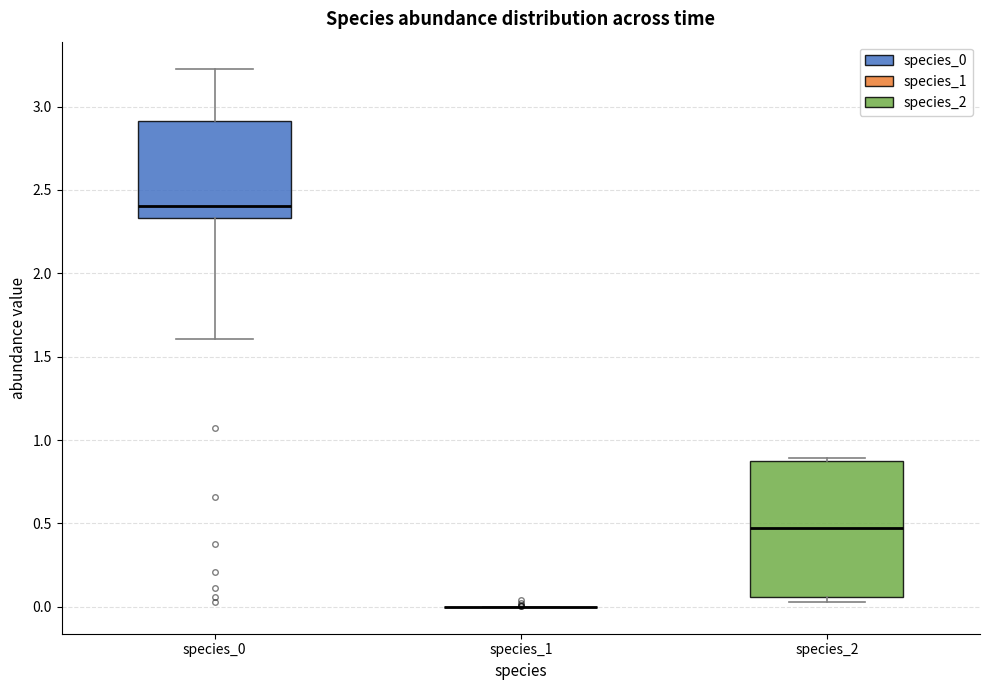

Reading left to right, read every box against the y-axis: the position of its median line, the range the box covers, and the ends of its whiskers. The values are not printed on the chart, so give them approximately, as read against the axis.

species_0: median 2.40, box 2.35 to 2.90, whiskers 1.60 to 3.25
species_1: box collapsed to a line at 0.00, whiskers 0.00 to 0.00
species_2: median 0.45, box 0.05 to 0.85, whiskers 0.05 (just below the box's lower edge) to 0.90